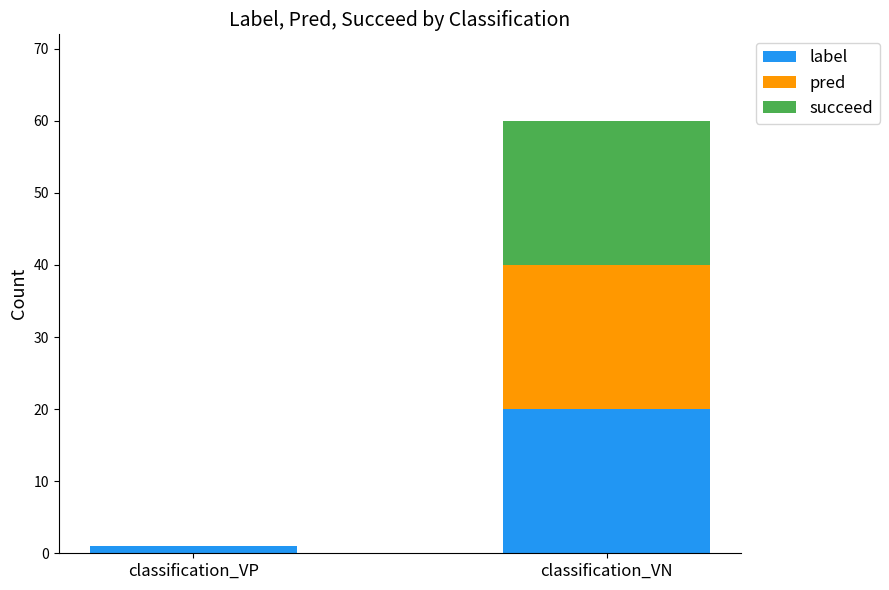

Does the chart contain stacked bars?

Yes